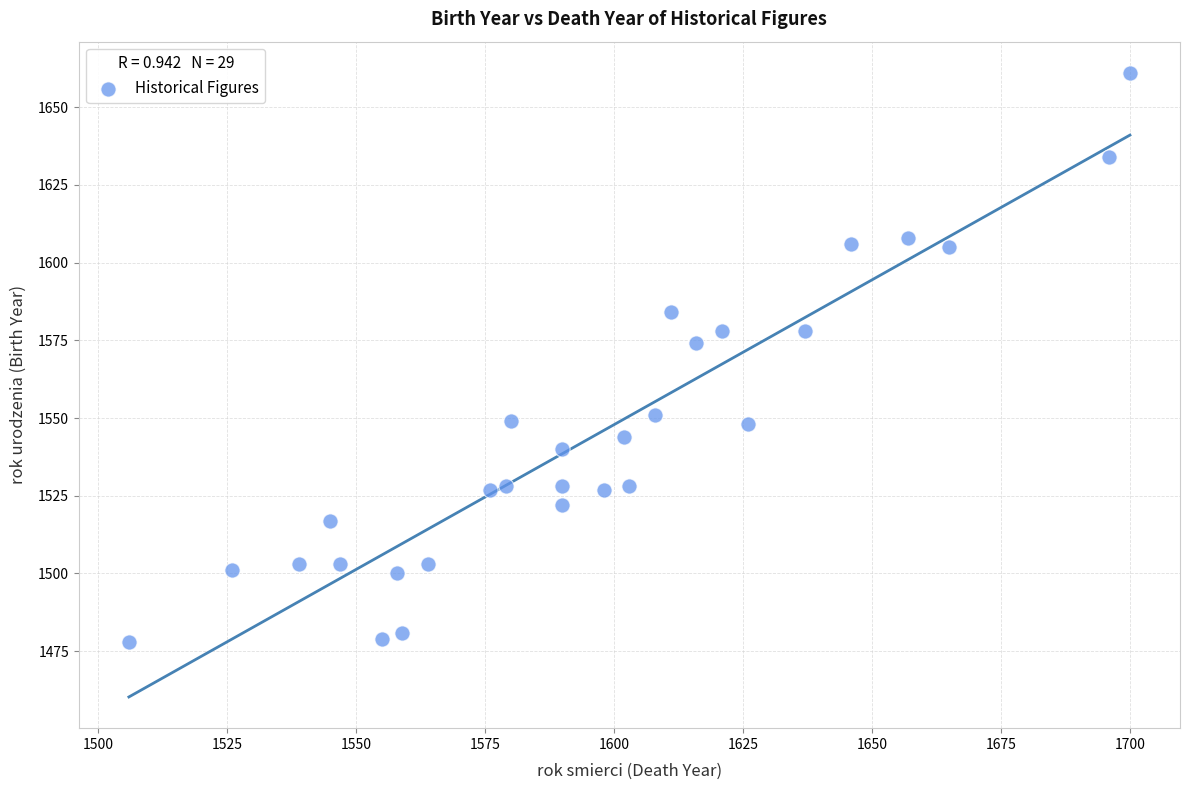

What Y value in the scatter plot is closest to 1569?

1574